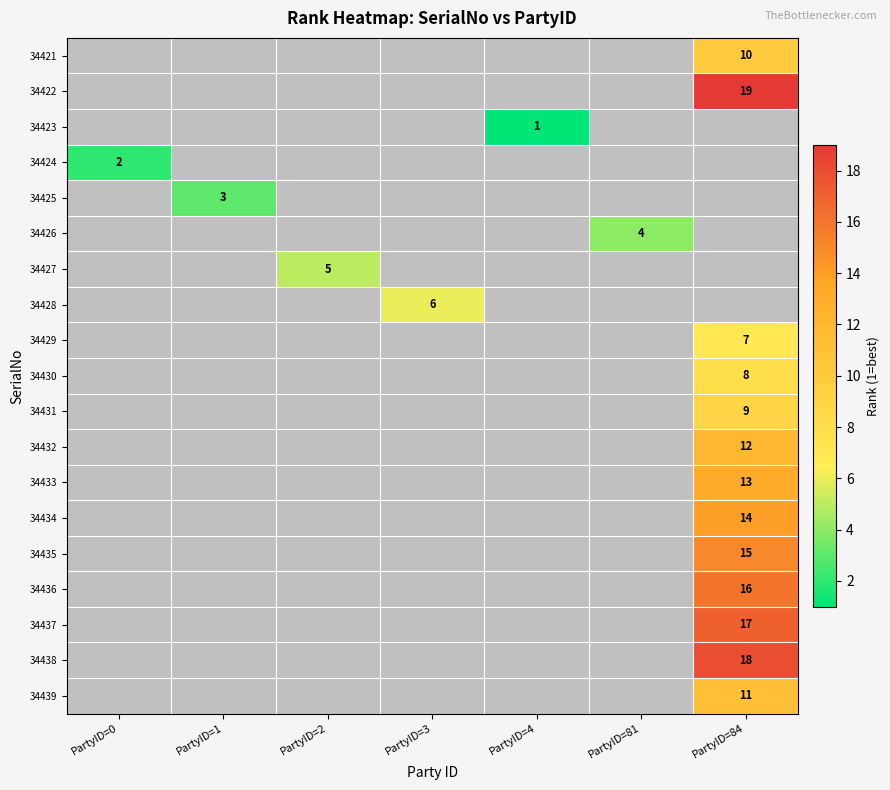

The 34429 series shows 10 at PartyID=84. True or false?

False